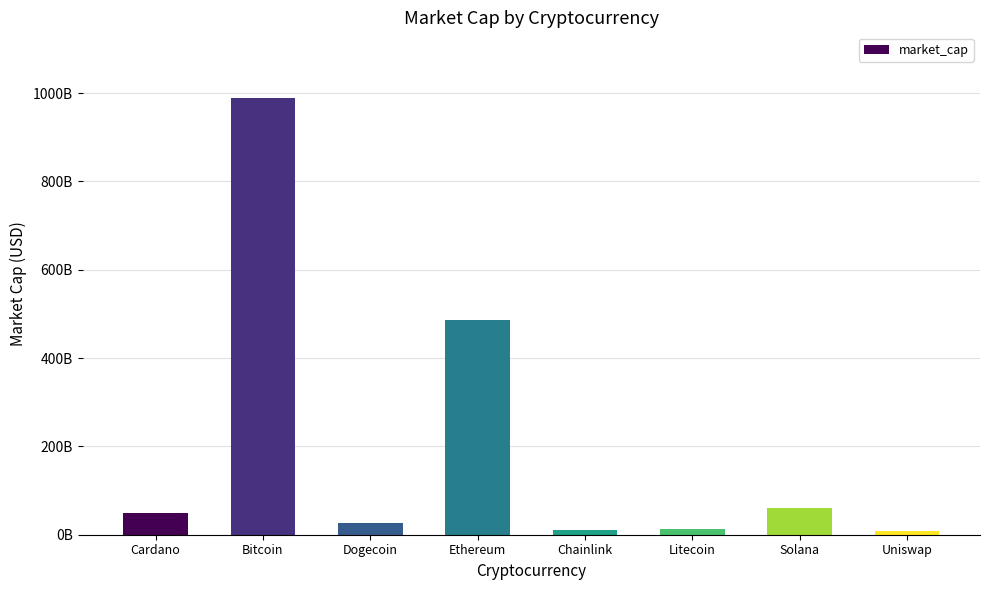

Are the bars horizontal?

No